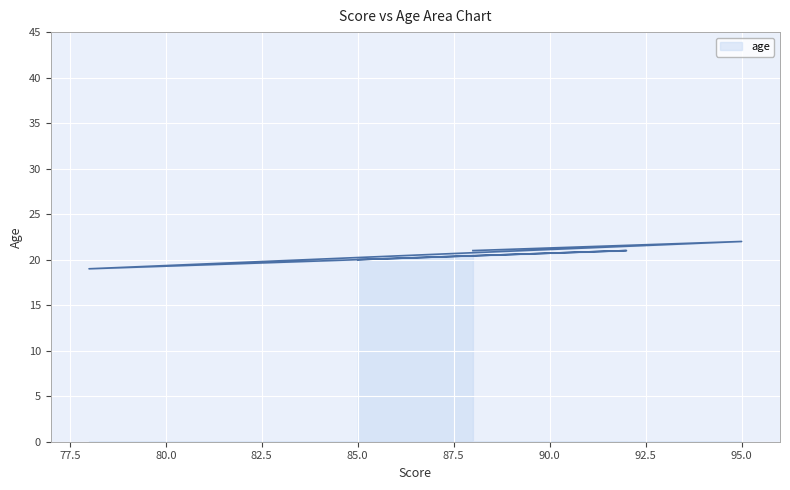

Reading left to right, extract all data points from this chart.

20	21	19	22	21